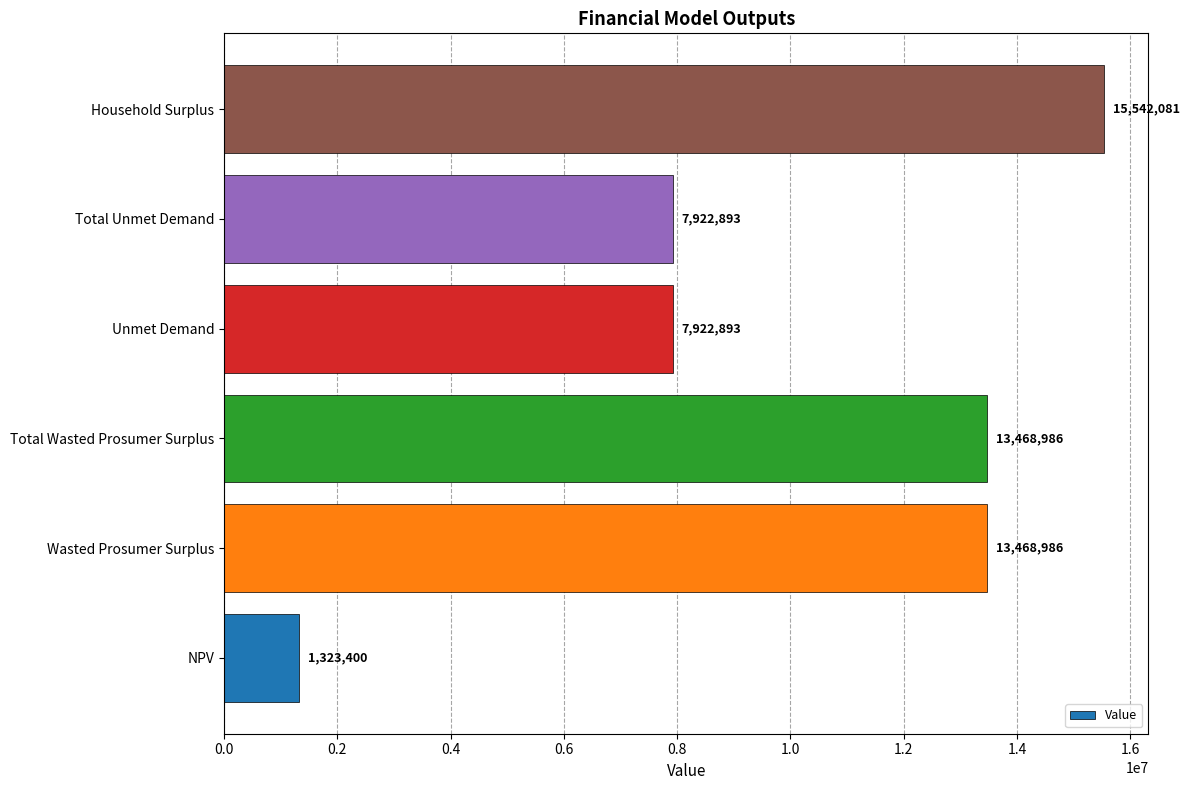

The value at Wasted Prosumer Surplus is 17554299.0. True or false?

False